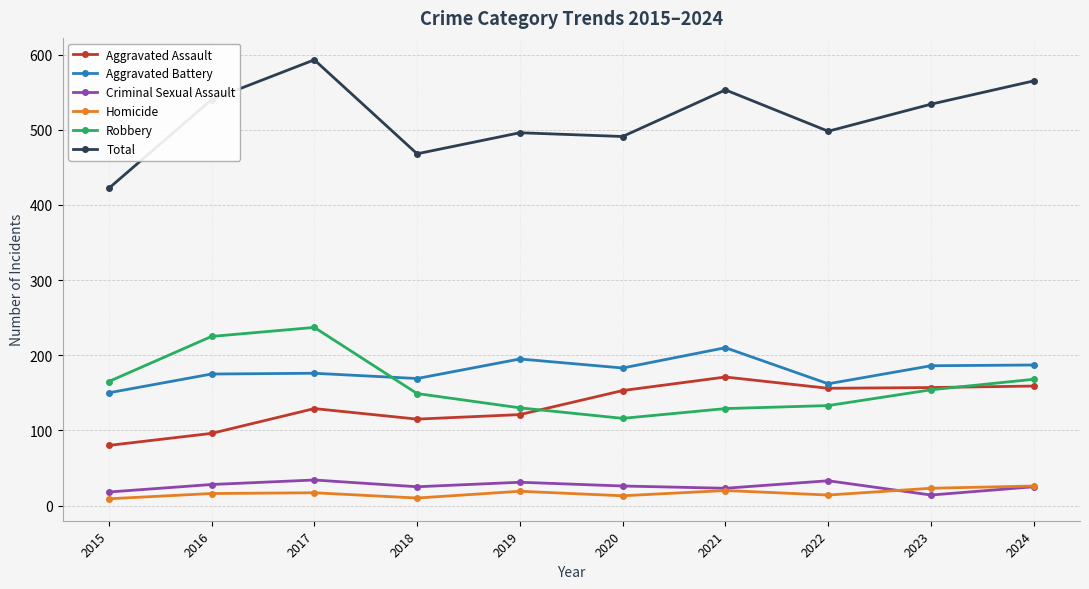

Read the Aggravated Assault value at 2022.

156